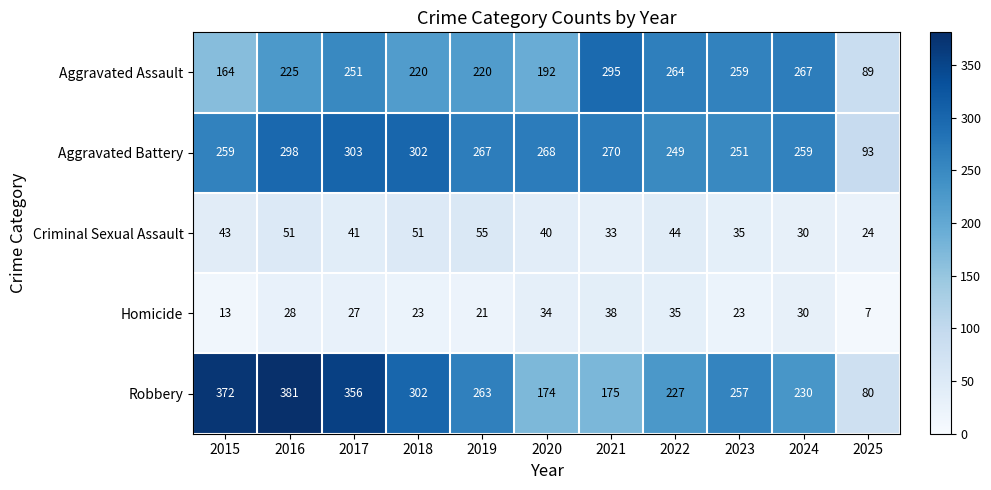

Which series has the largest total across all categories?

Aggravated Battery